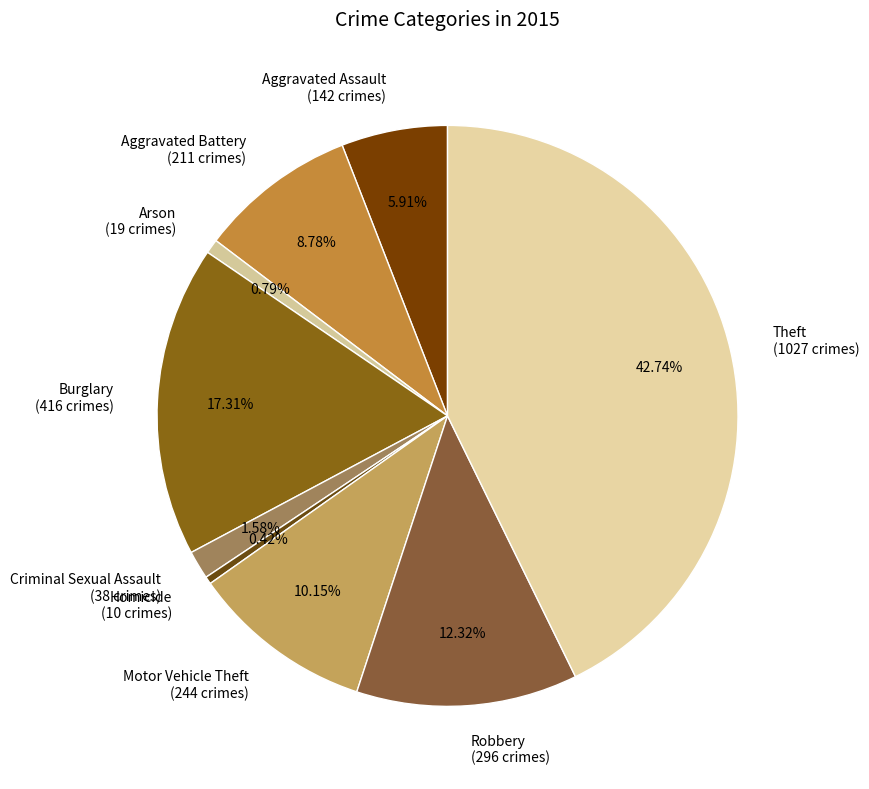

Is Arson (19 crimes) the majority of the pie?

No